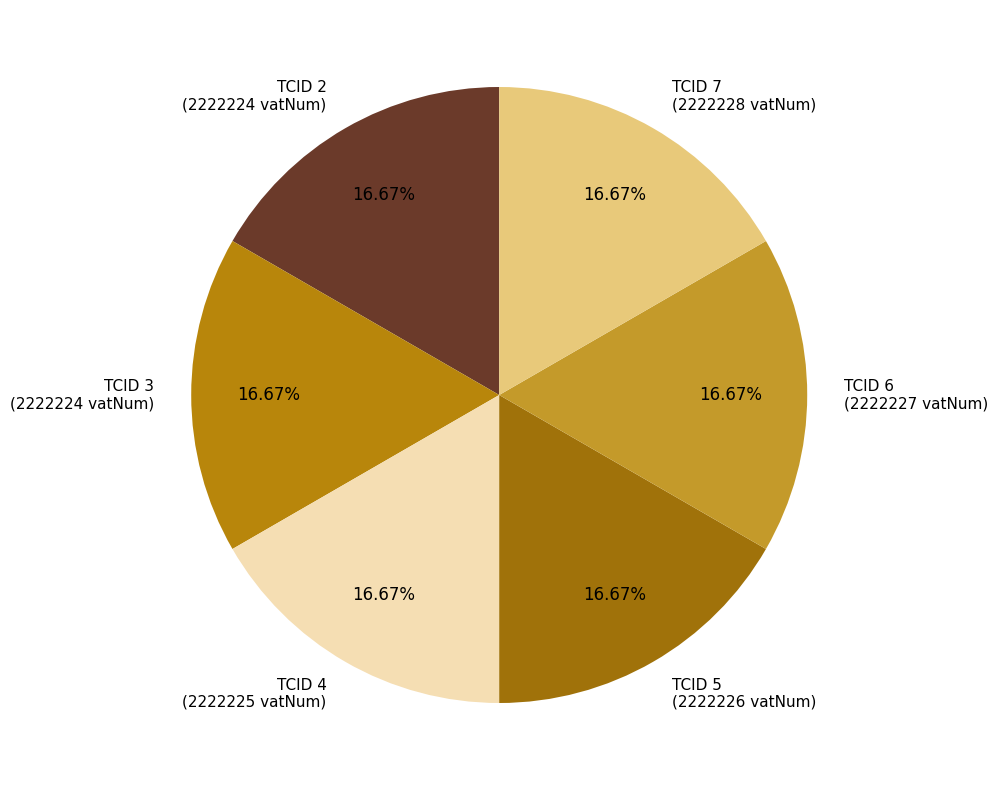

Is there any slice that represents more than half of the pie?

No